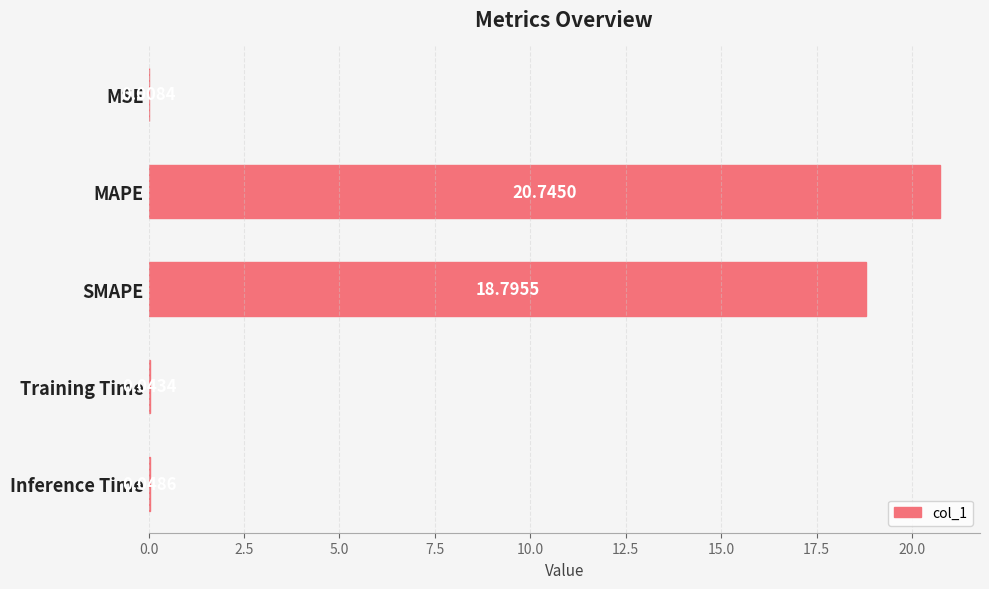

What is the sum of the values at MAPE and Inference Time?

20.8